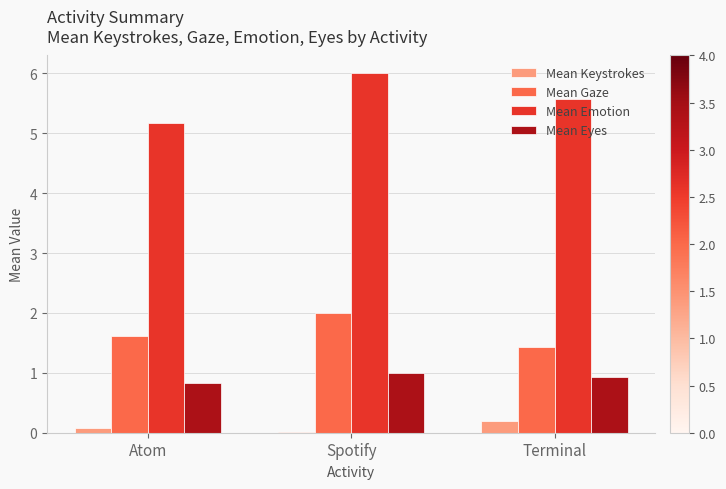

The Mean Emotion series shows 6.0 at Spotify. True or false?

True